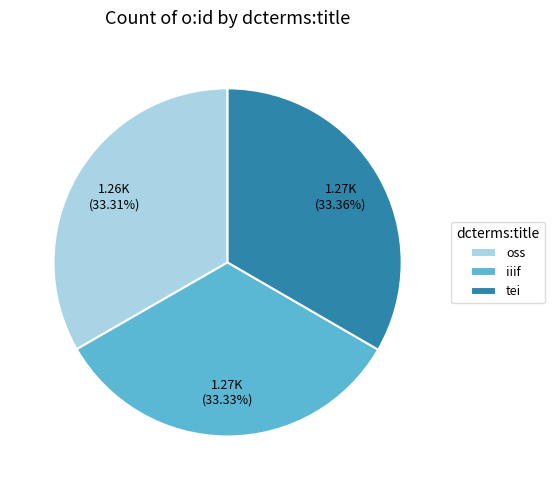

The iiif slice represents 33% of the pie. True or false?

True